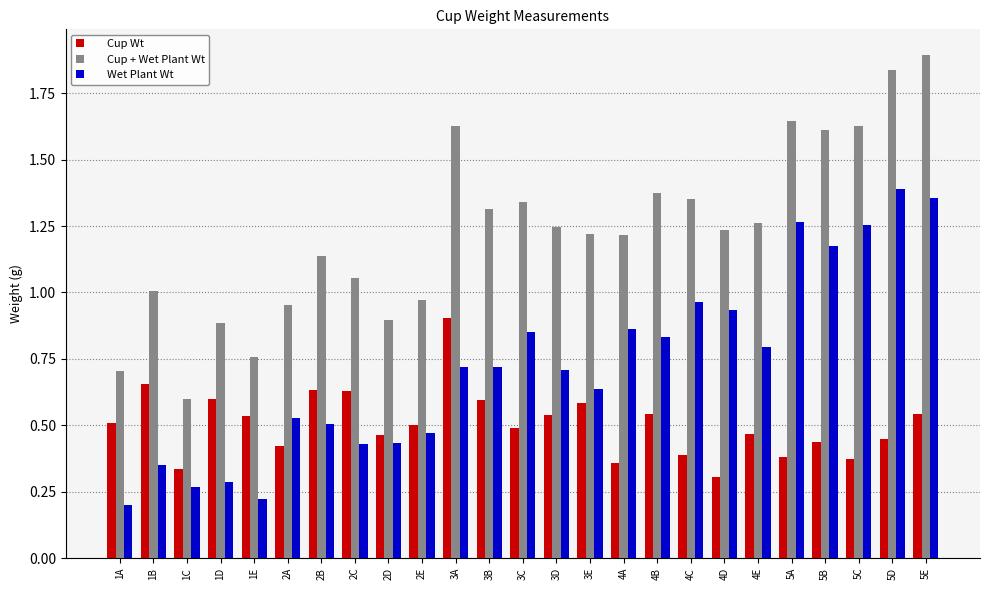

What is the total value across all series at 4A?

2.4